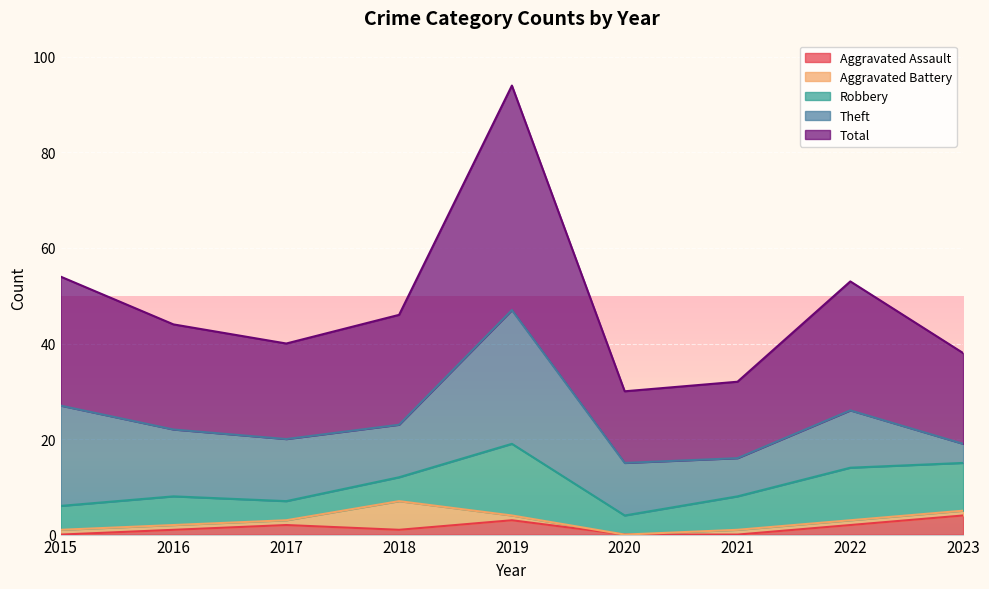

Rank the series at 2023 from highest to lowest value.

Total, Robbery, Aggravated Assault, Theft, Aggravated Battery